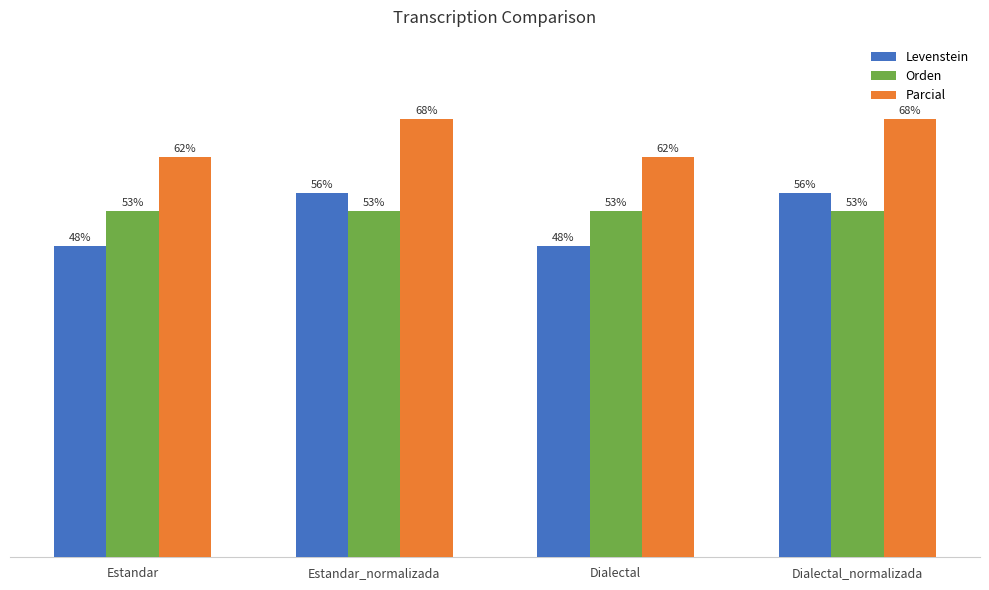

Is the value of Orden at Dialectal_normalizada greater than the value of Parcial at Dialectal_normalizada?

No